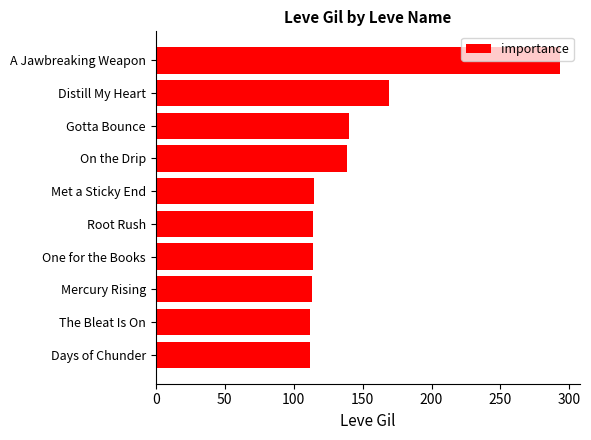

What is the maximum value shown in the chart?

293